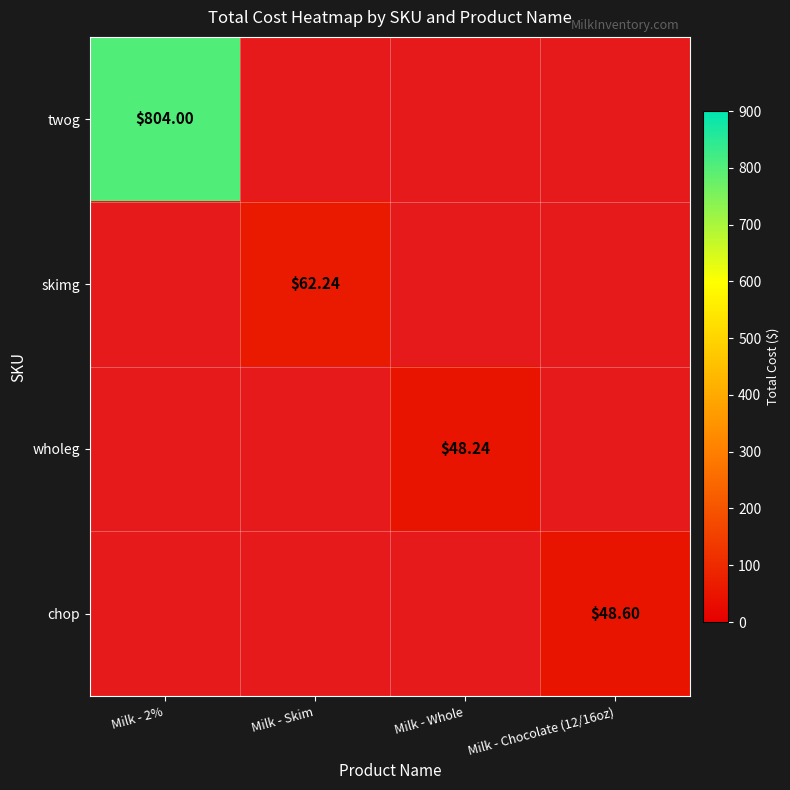

Read the twog value at Milk - 2%.

804.0